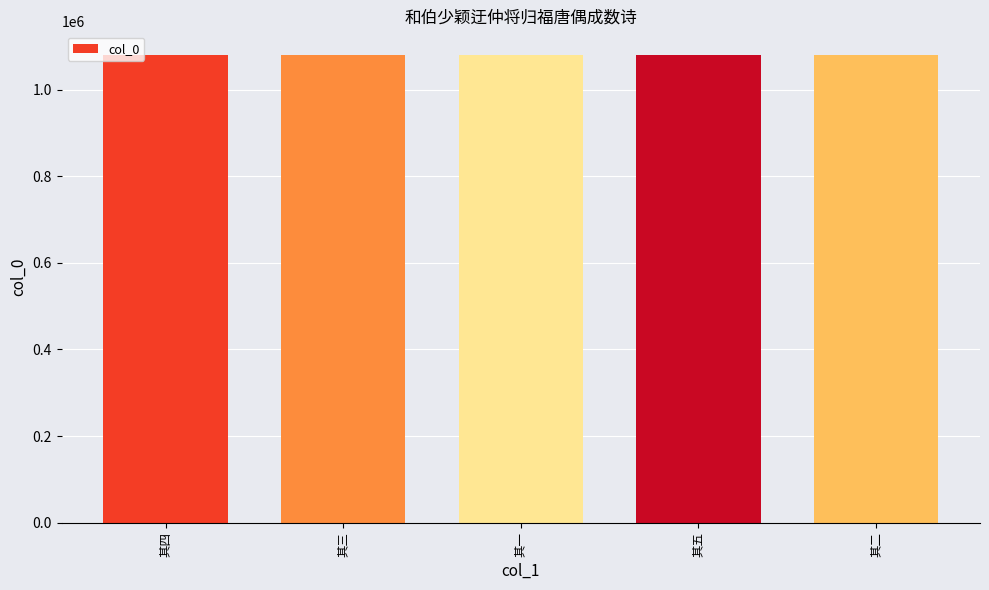

What is the label of the 5th bar from the left?

其二